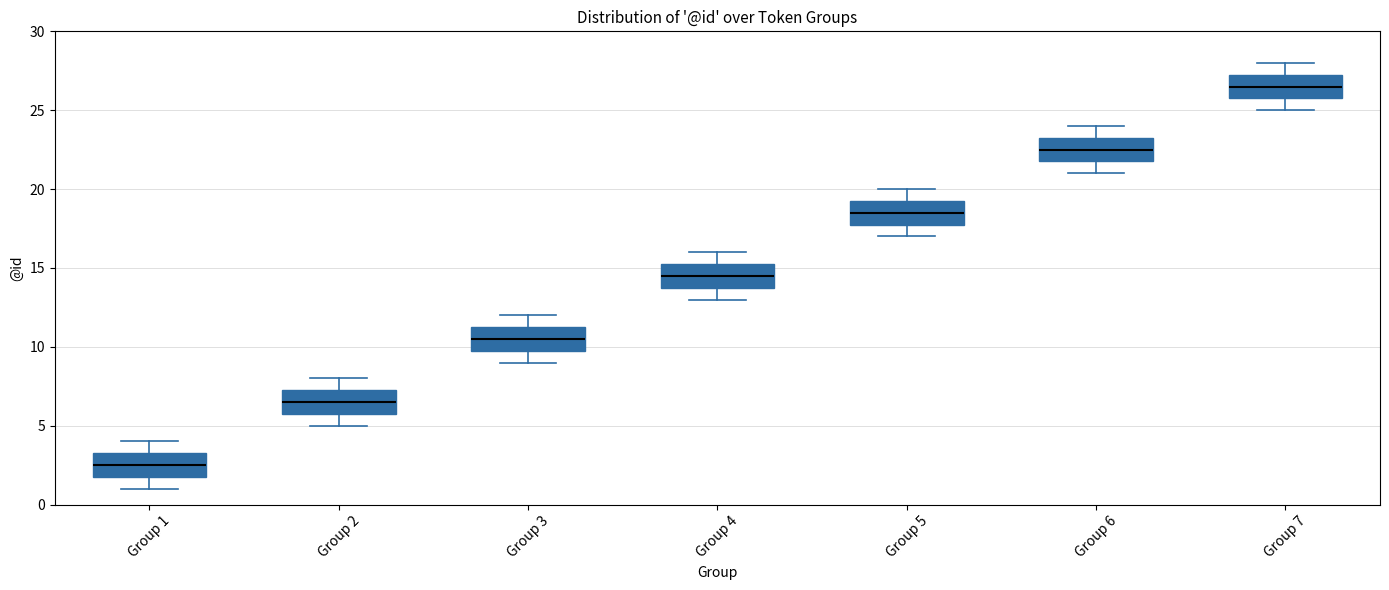

Where does the lower whisker of the box for Group 1 end on the y-axis? The values are not printed on the chart, so give them approximately, as read against the axis.

1.0